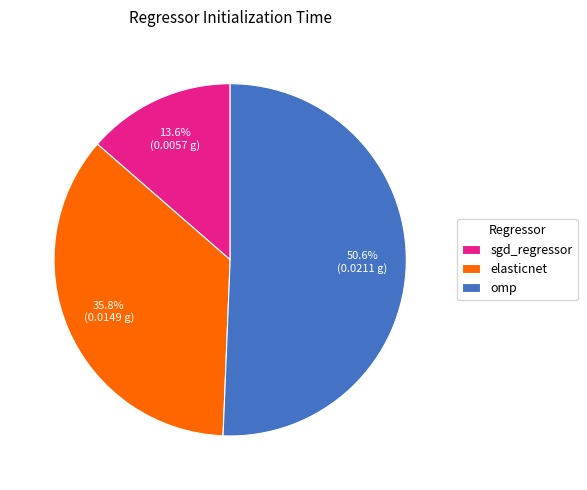

Is there a majority slice in this chart?

Yes